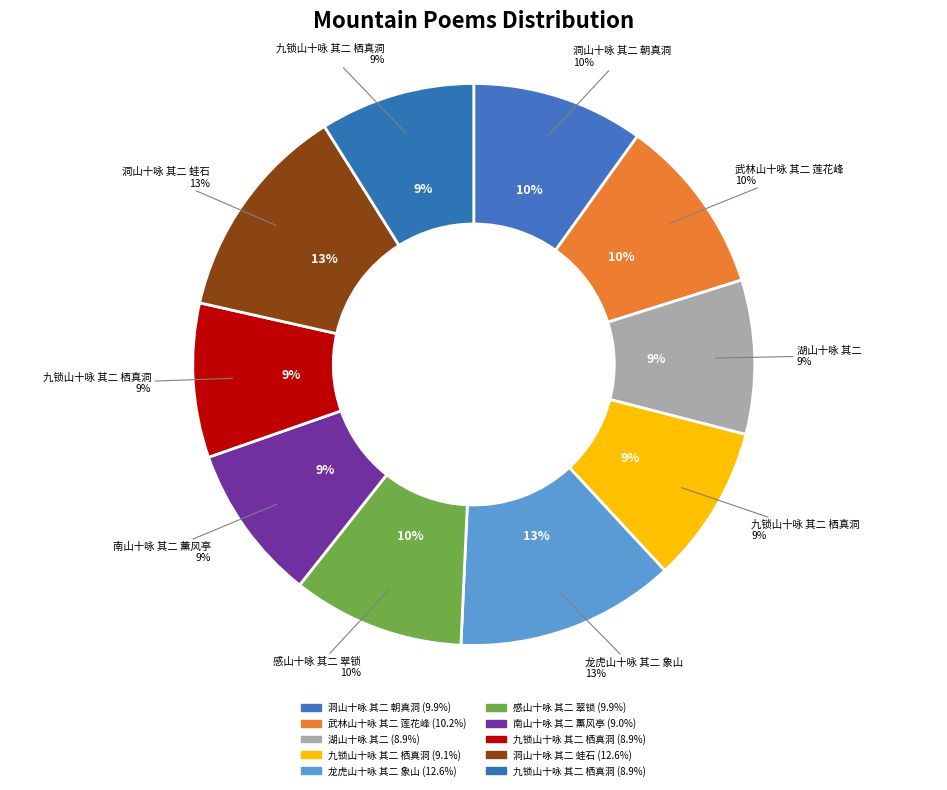

Which category has the smallest portion of the pie?

湖山十咏 其二